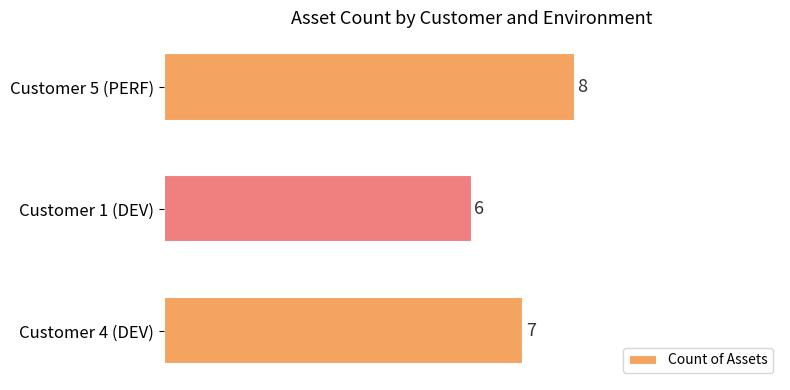

What is the difference between the maximum and second lowest values?

1